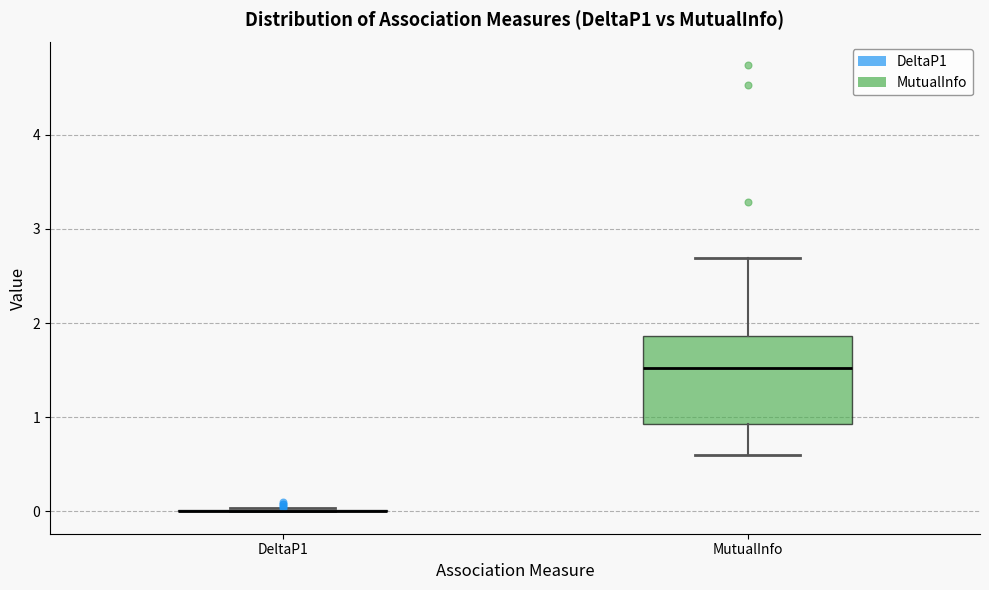

Where does the lower whisker of the box for MutualInfo end on the y-axis? The values are not printed on the chart, so give them approximately, as read against the axis.

0.6